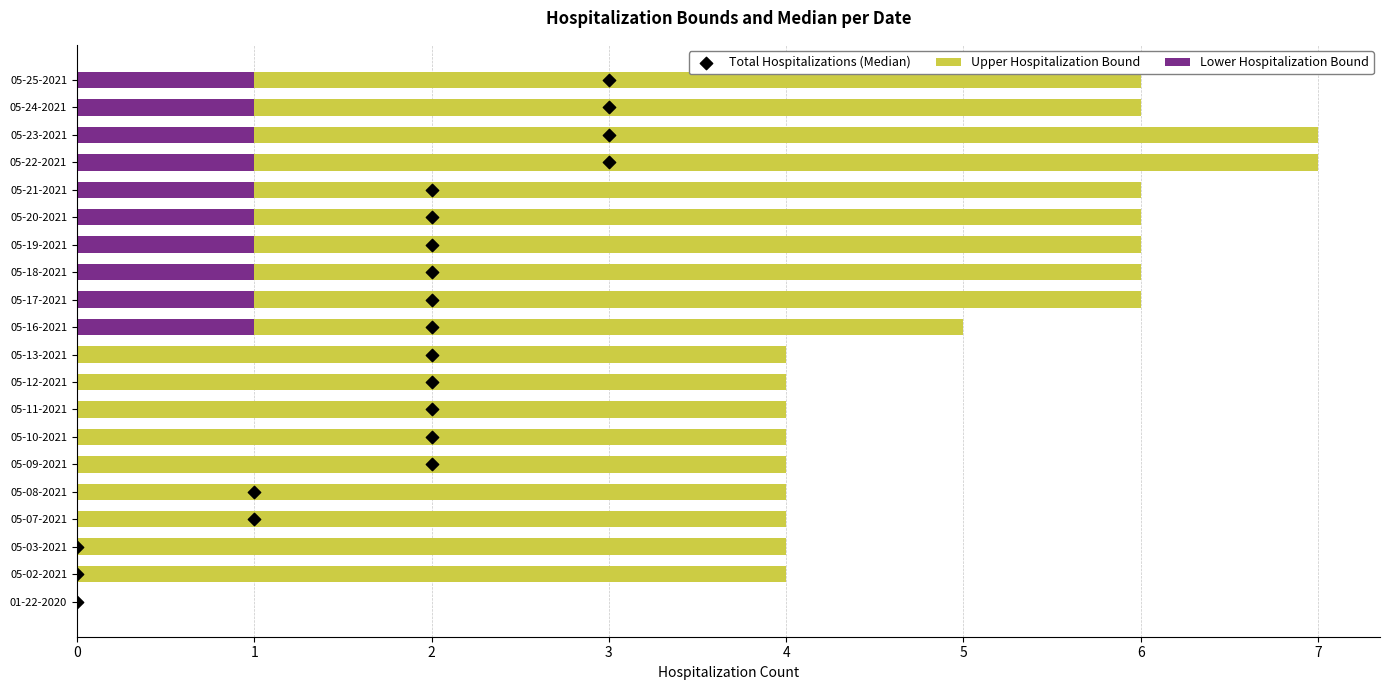

At how many categories does at least one series exceed 2?

19